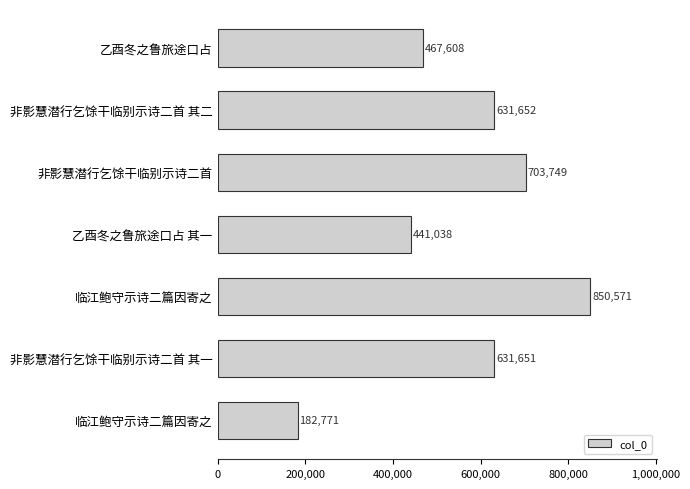

Does the chart contain stacked bars?

No